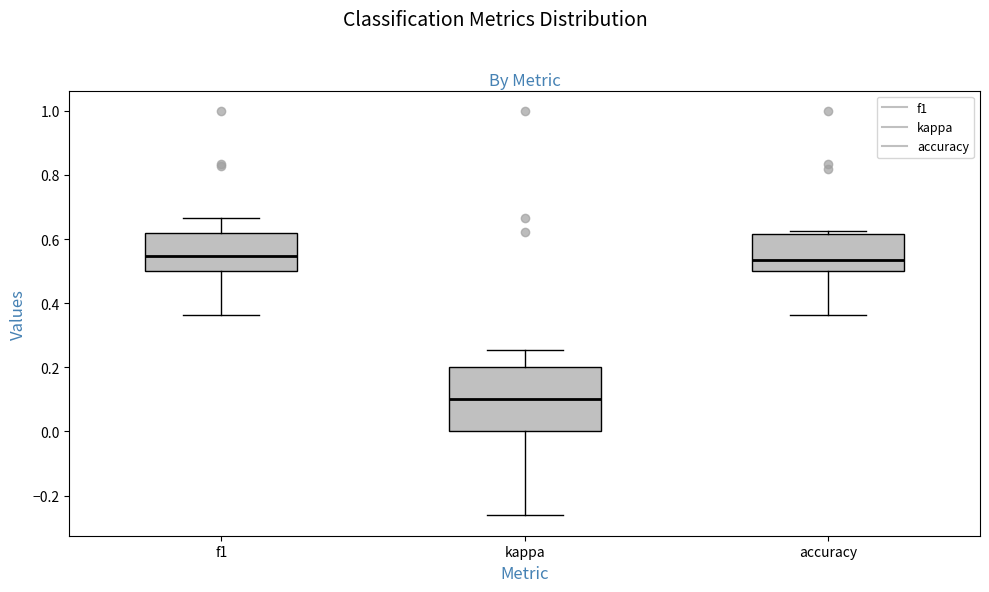

Which box has the lowest median line?

kappa